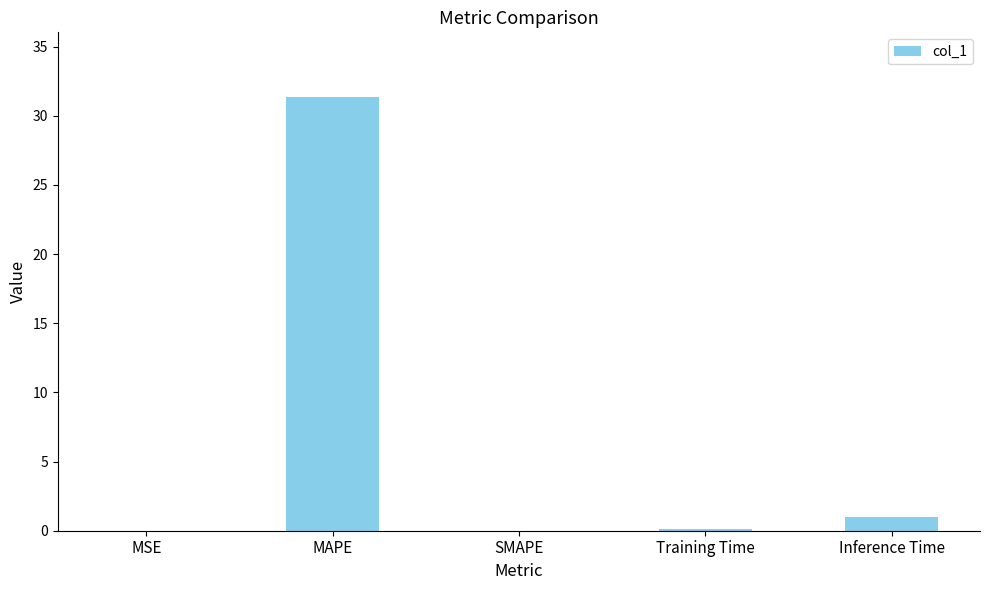

What is the sum of all values?

32.5